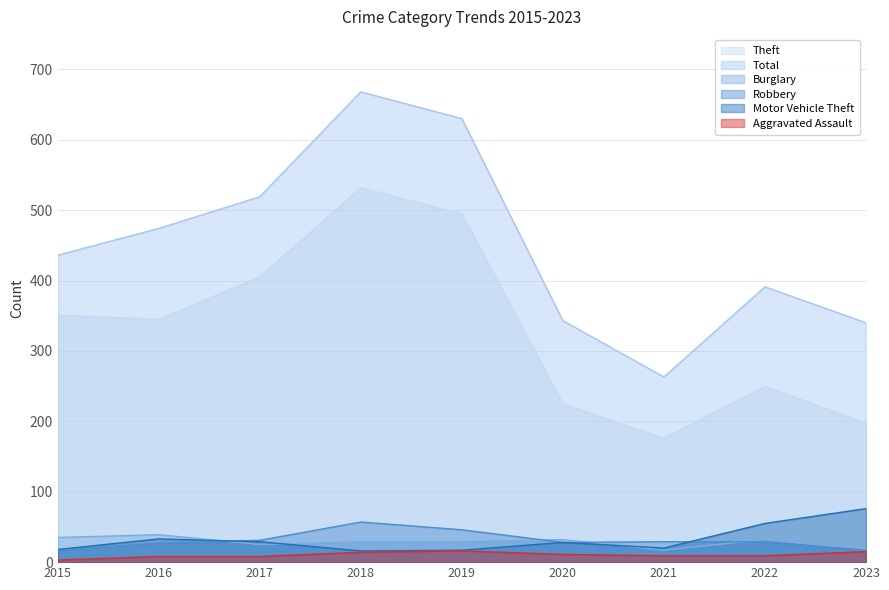

What is the value of the Robbery point at the 7th from the left?

29